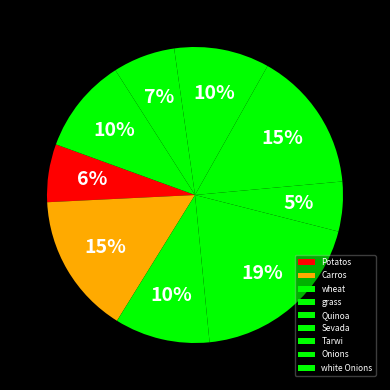

To the nearest percent, what is the difference between the largest and smallest slice percentages?

14%